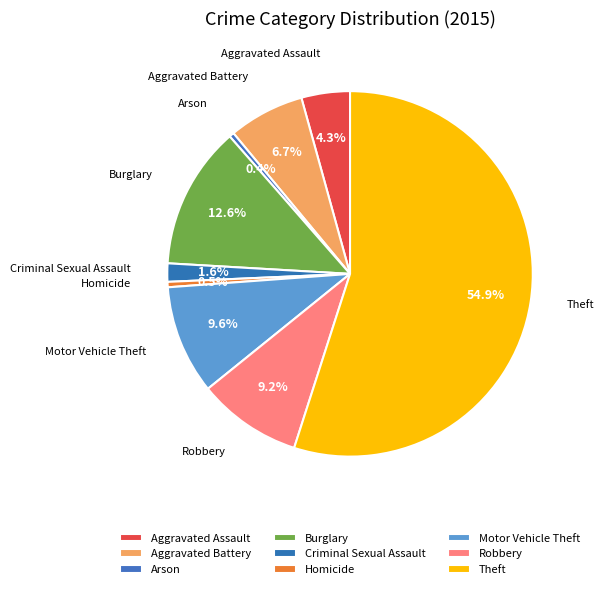

What is the change in value from Aggravated Battery to Criminal Sexual Assault?

-5329